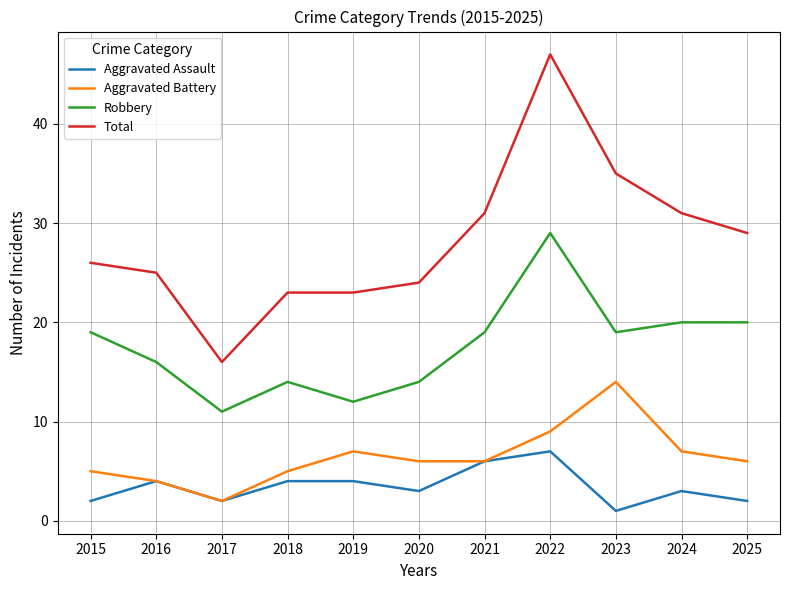

At which category does the chart reach its minimum across all series?

2023